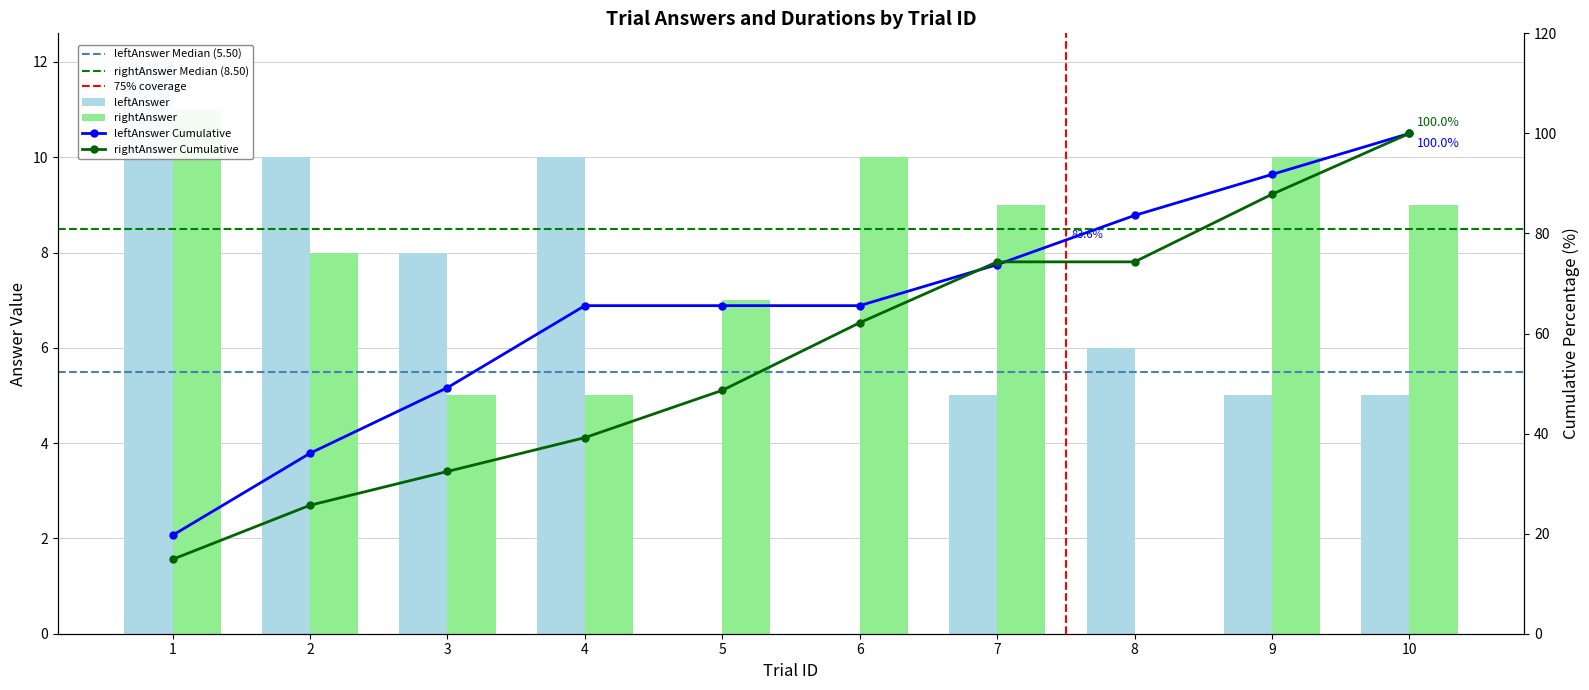

Between 9 and 10, which series saw the biggest shift?

rightAnswer